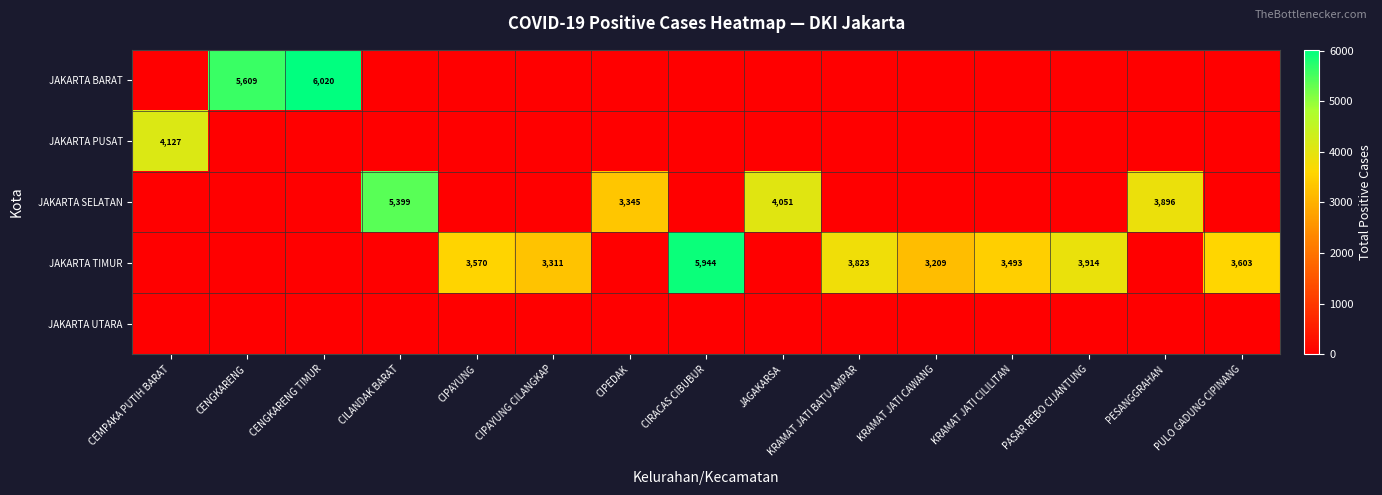

True or false: JAKARTA BARAT has a value of 1408 at CENGKARENG.

False